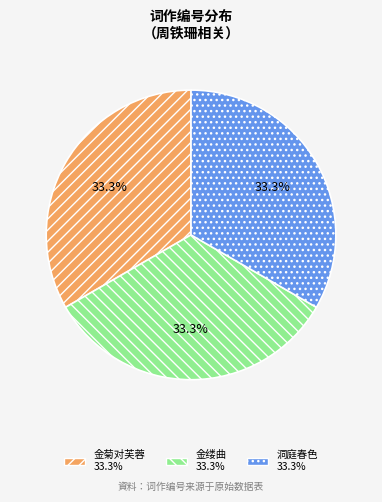

Is there a majority slice in this chart?

No